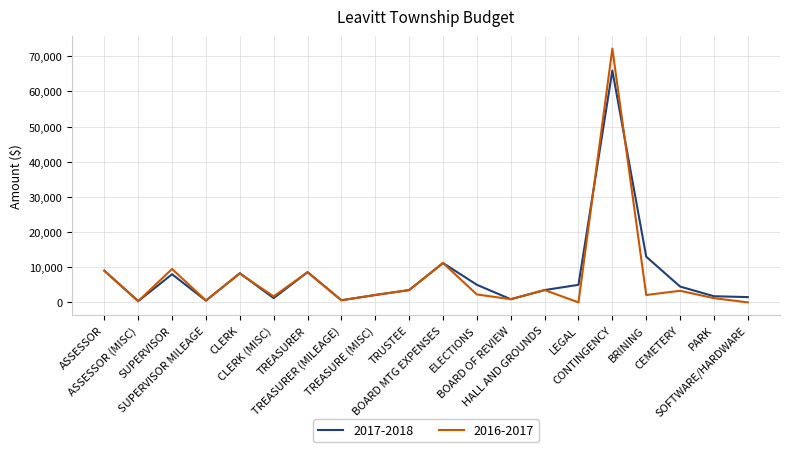

What is the lowest value of the 2017-2018 series?

350.0